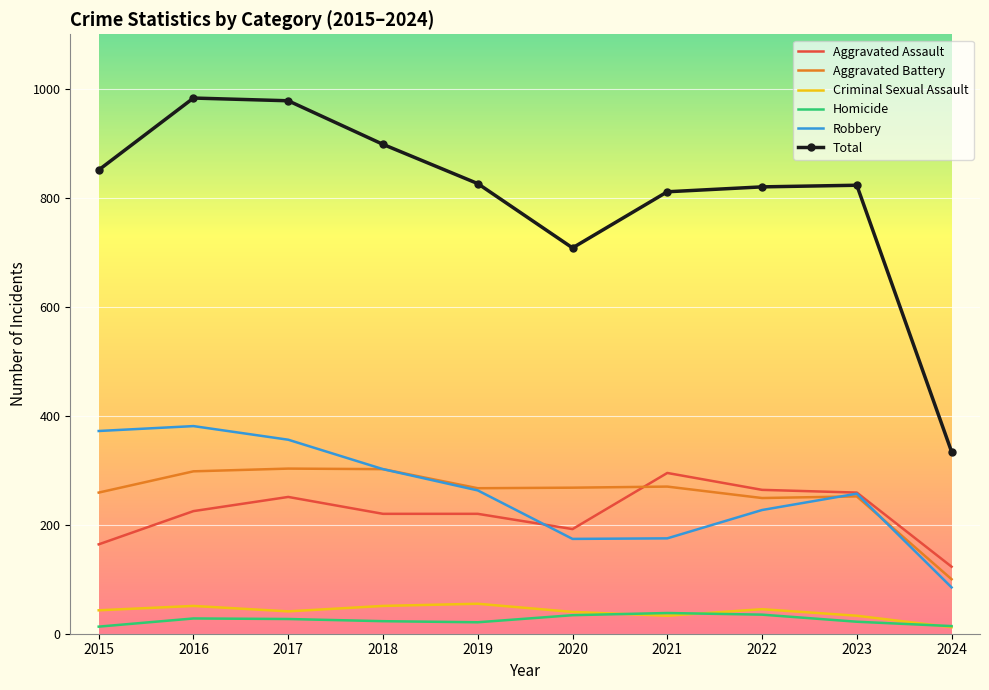

What is the highest value of the Aggravated Assault series?

295